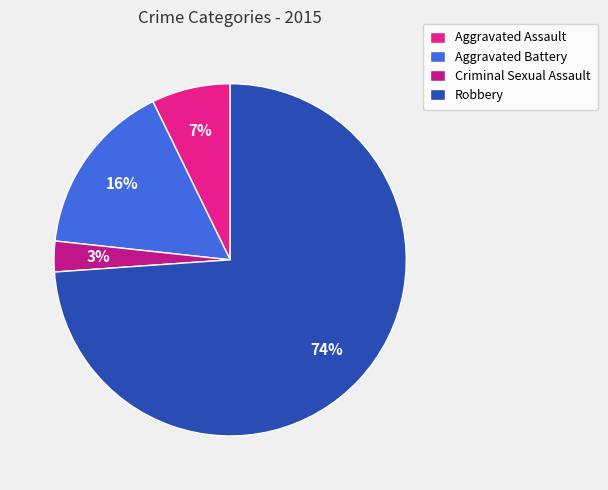

The Aggravated Battery slice represents 30% of the pie. True or false?

False